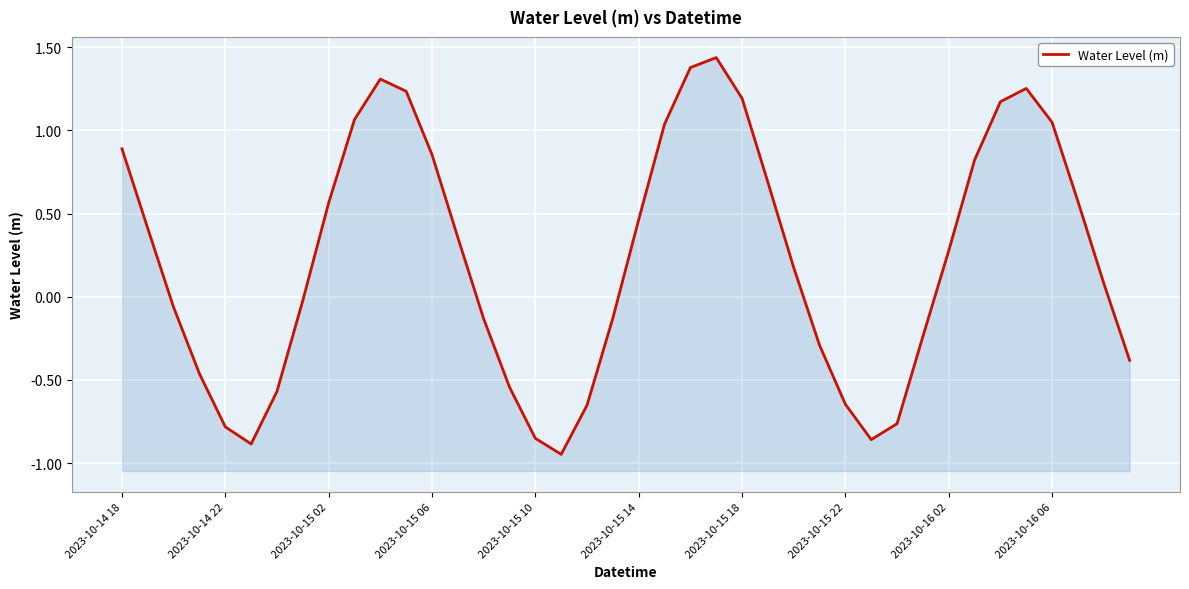

What position from the left is 33?

34